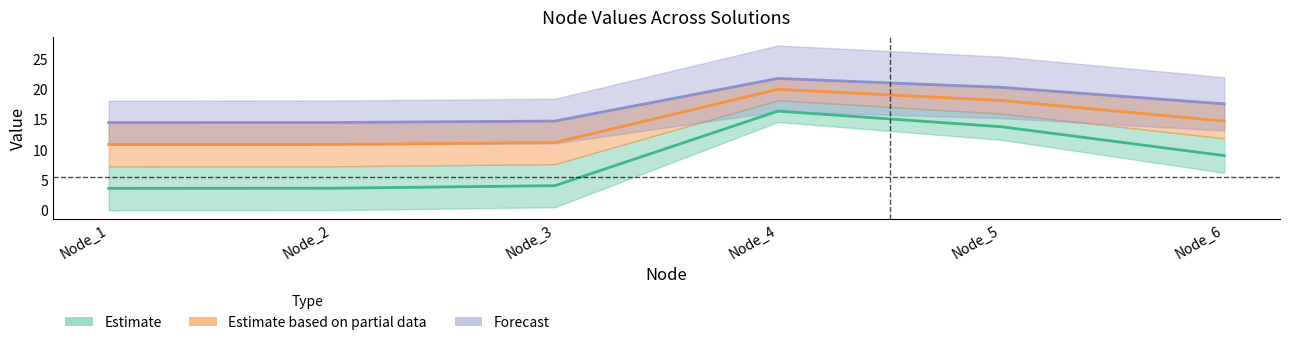

True or false: Historical flow and Pareto solution 1 cross at least once.

False